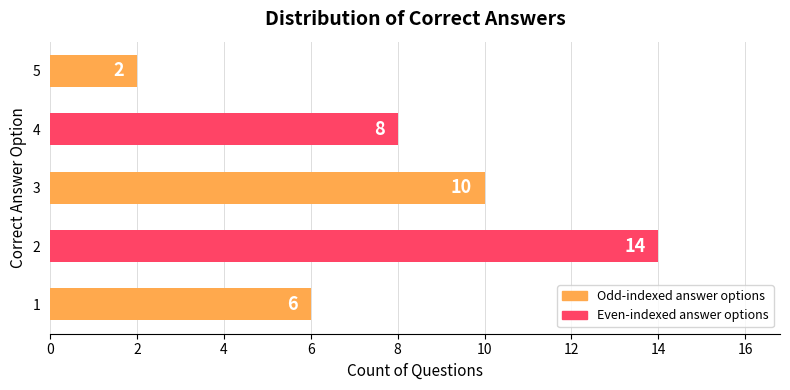

Reading bottom to top, transcribe all the data shown in this chart.

6	14	10	8	2